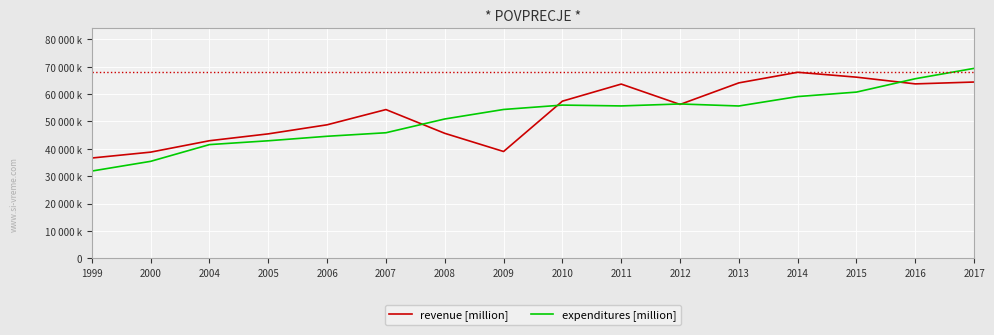

Does the chart display data point markers on the line(s)?

No